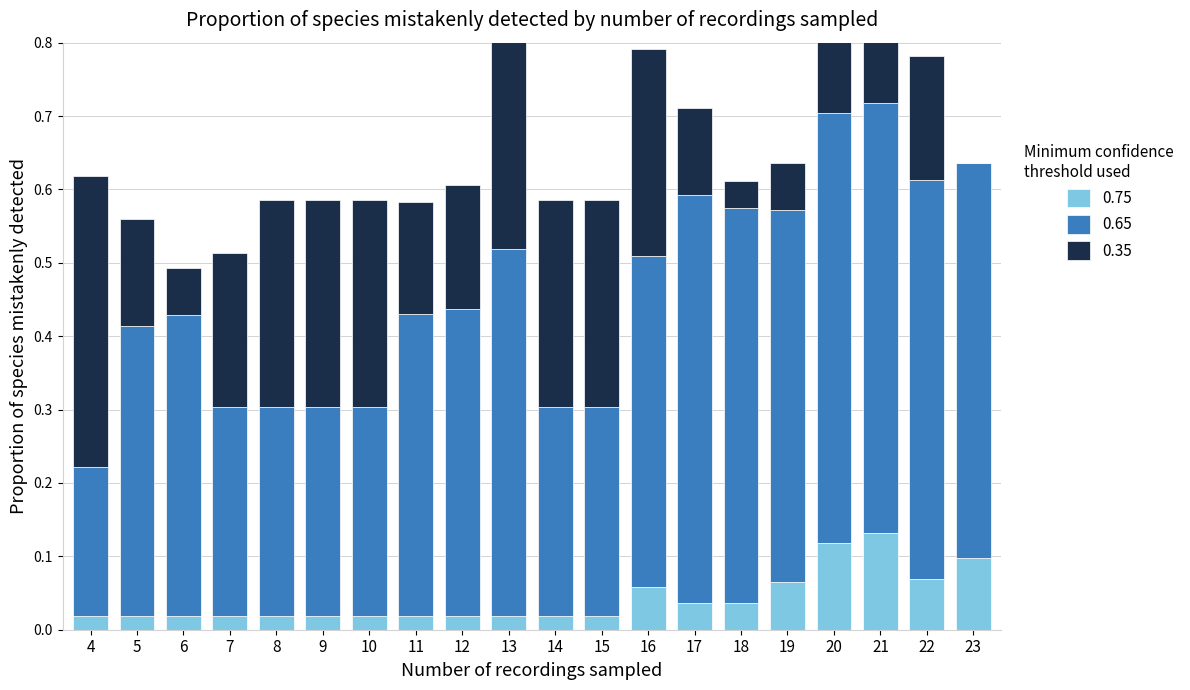

Is it true that 0.75 equals 0.1 at 16?

False